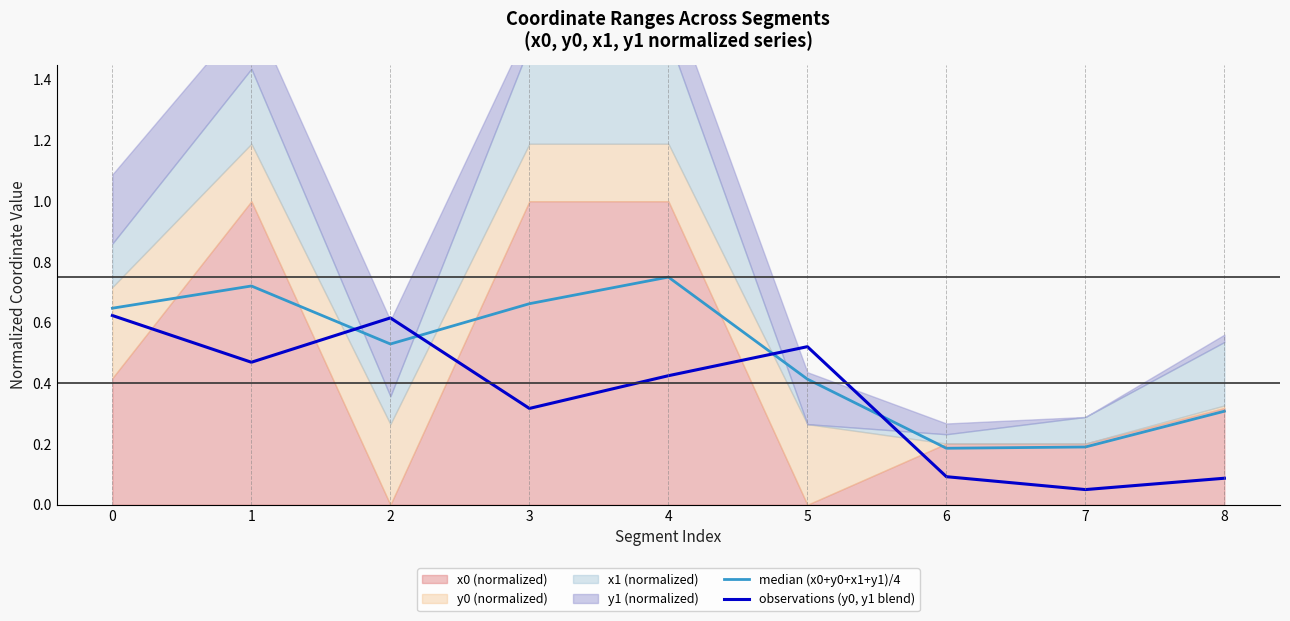

Is it true that observations (y0, y1 blend) equals 0.5 at 5?

True